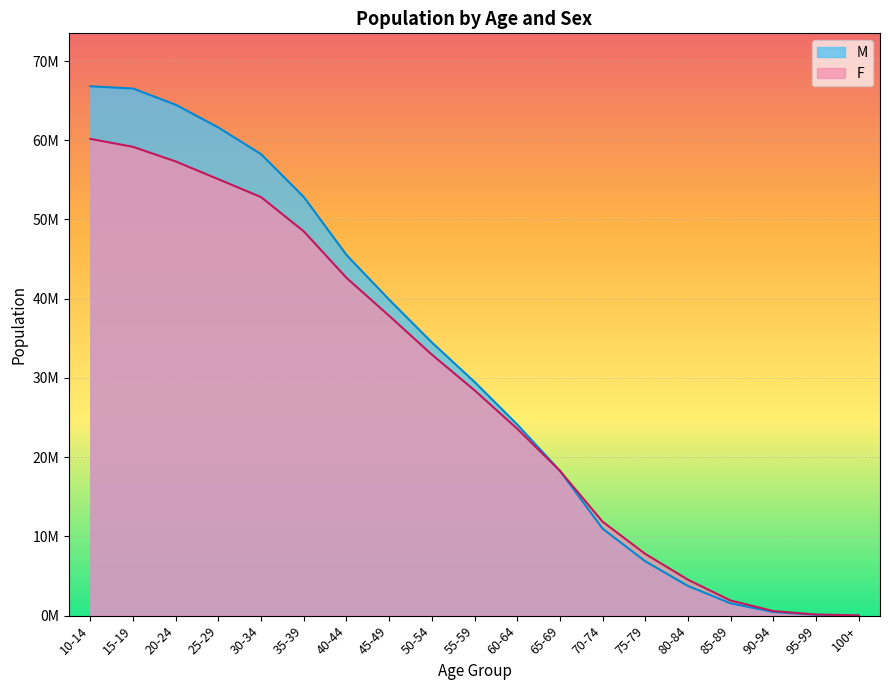

Count the number of data series in this chart.

2